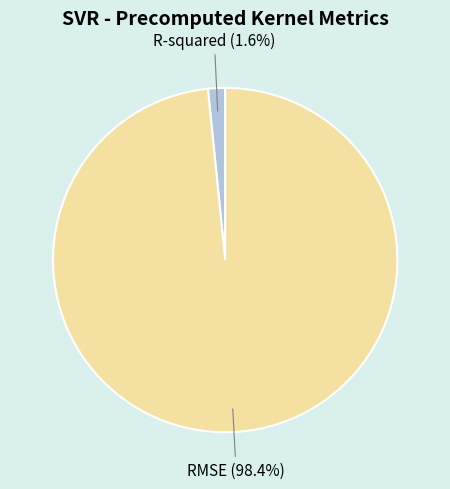

Combined, what portion of the pie is RMSE and R-squared?

100.0%